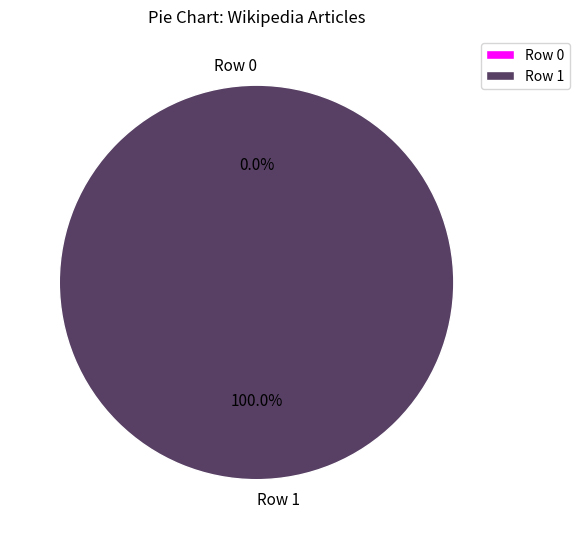

To the nearest percent, what is the difference between the largest and smallest slice percentages?

100%